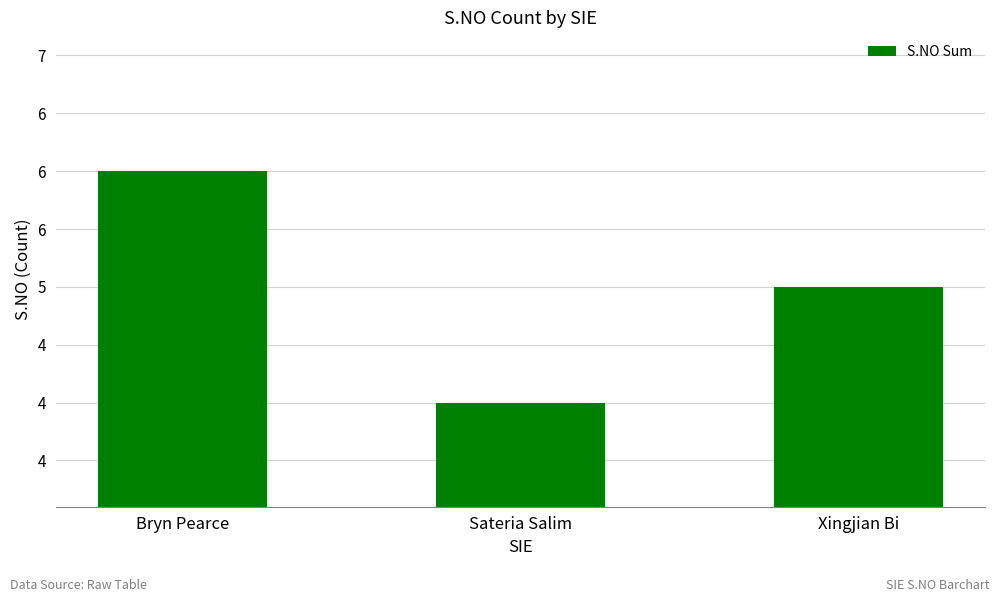

Between Sateria Salim and Xingjian Bi, which is larger?

Xingjian Bi